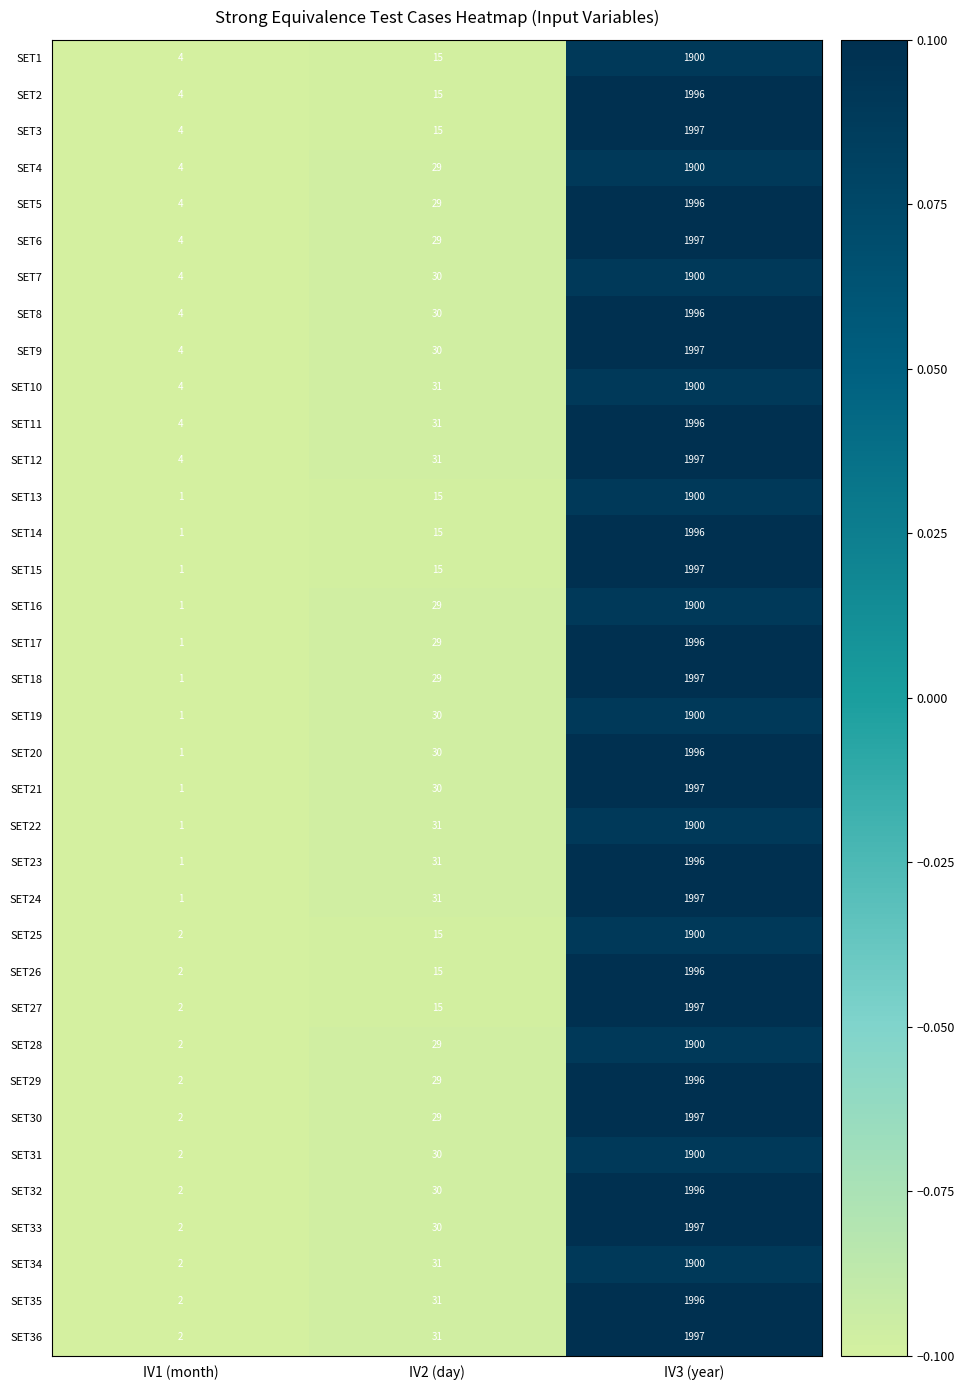

At which category does the chart reach its minimum across all series?

IV1 (month)